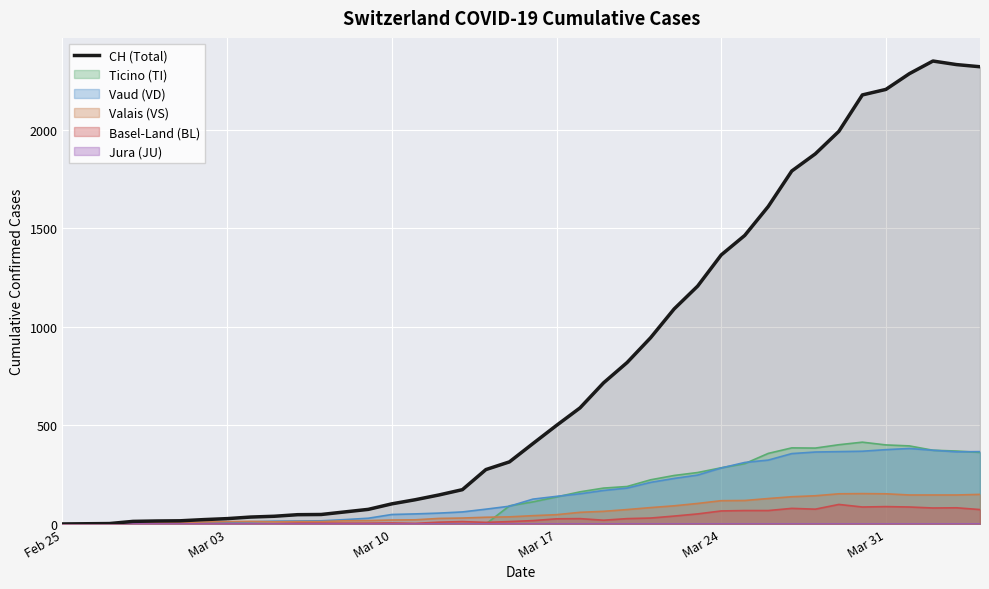

What is the highest value of the Ticino (TI) series?

415